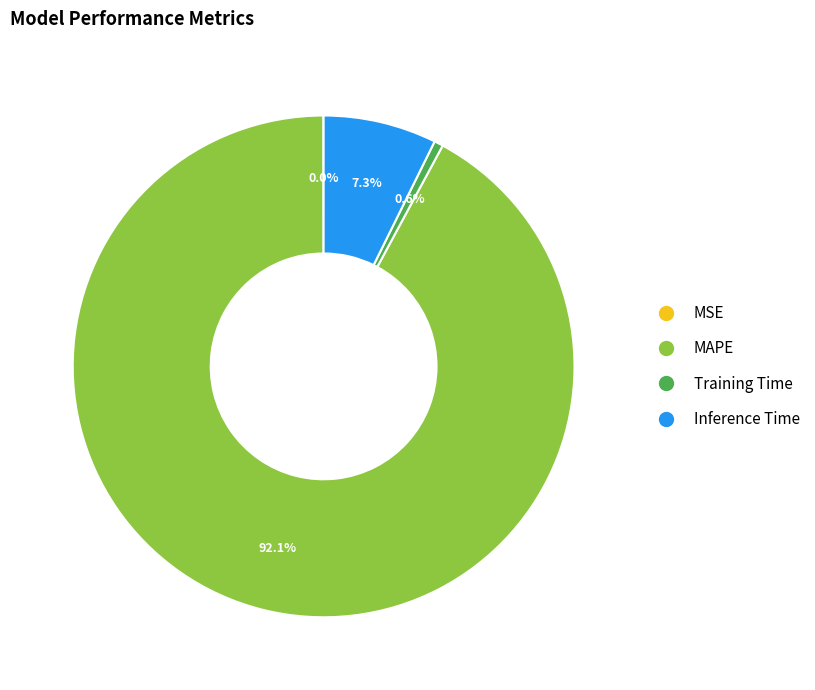

Is there a majority slice in this chart?

Yes